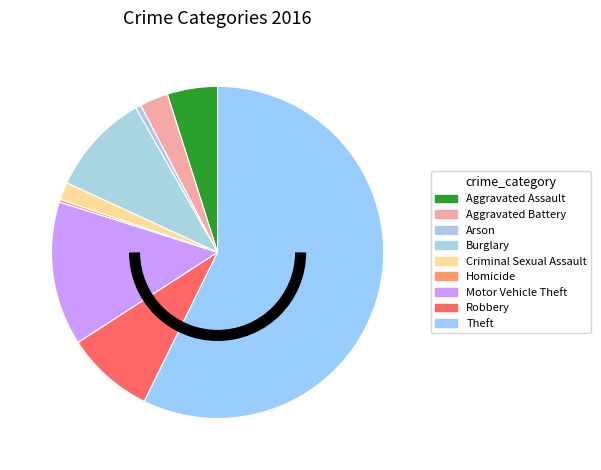

Which has a higher value, Aggravated Assault or Criminal Sexual Assault?

Aggravated Assault